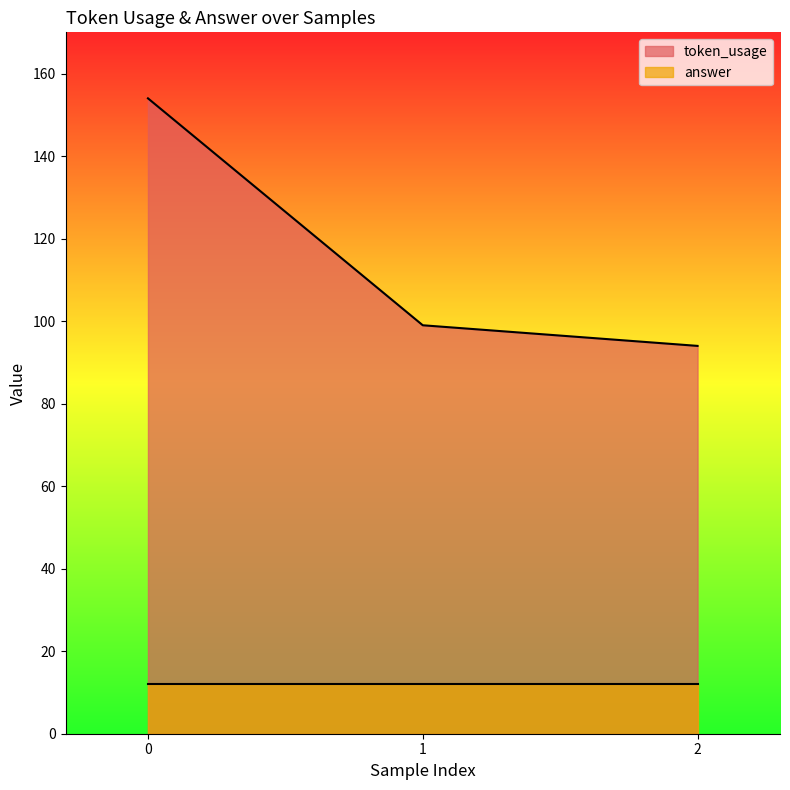

What is the sum of all values?

347